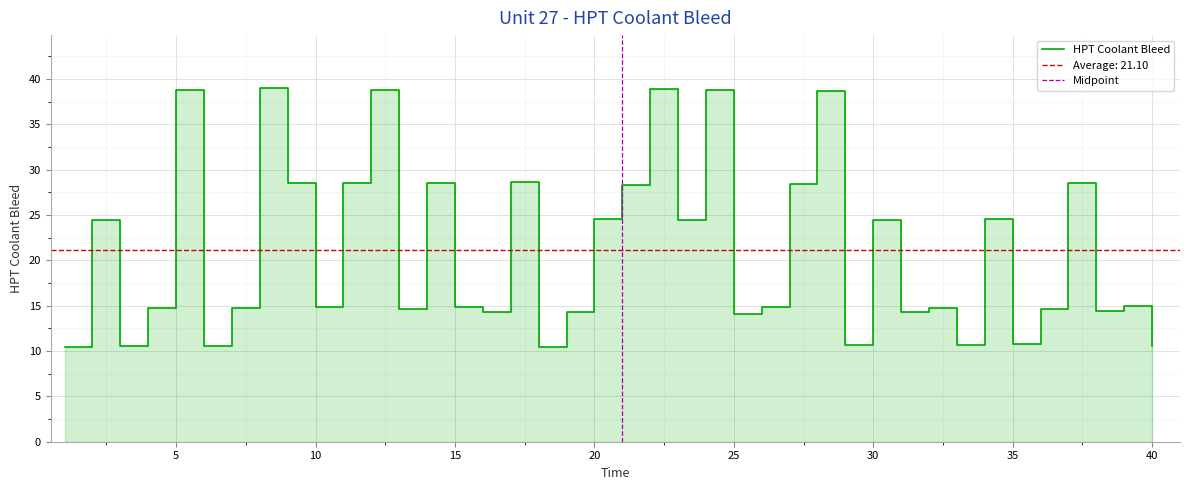

What is the smallest value displayed?

10.4